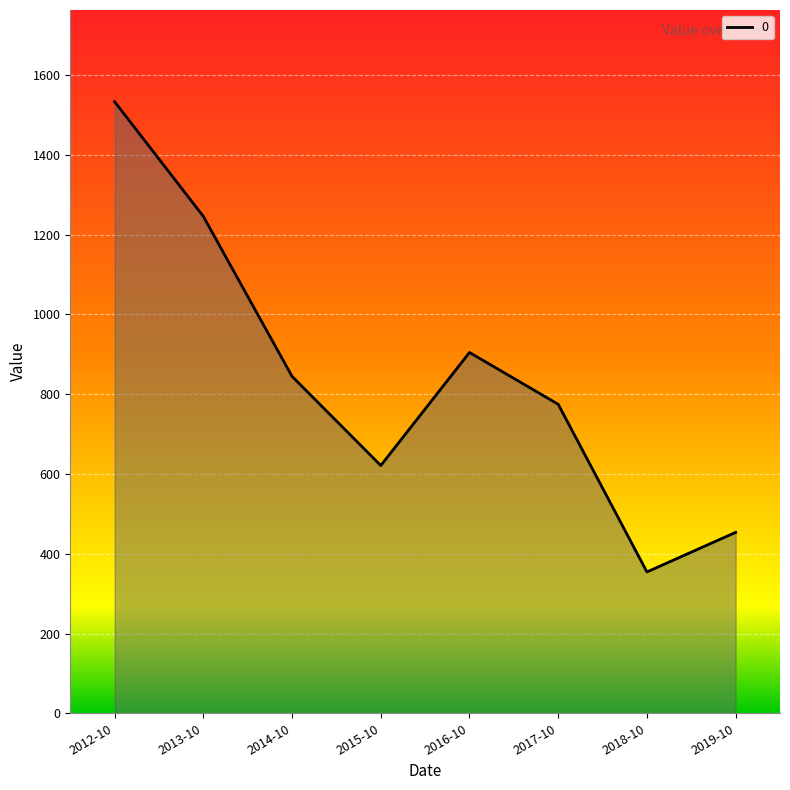

What is the average value?

841.6